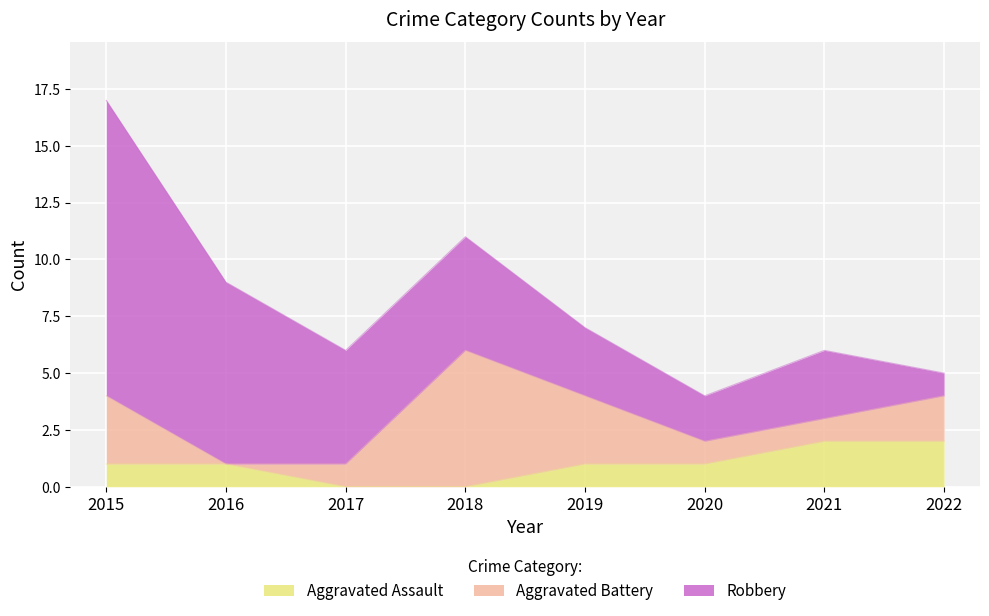

Which series changed the most between 2018 and 2019?

Aggravated Battery